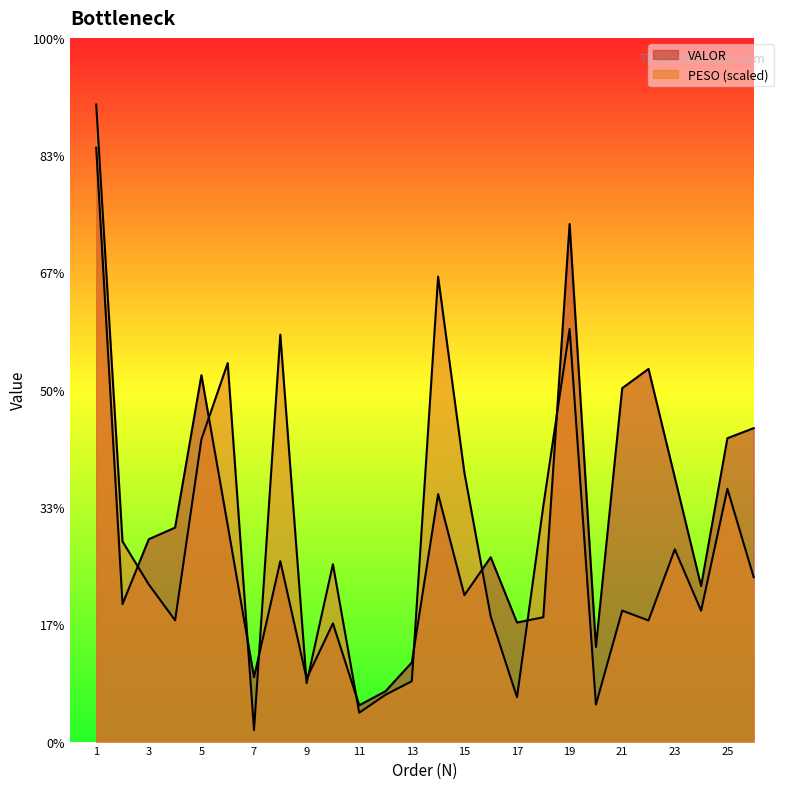

Where do PESO and VALOR first cross each other?

2 and 3